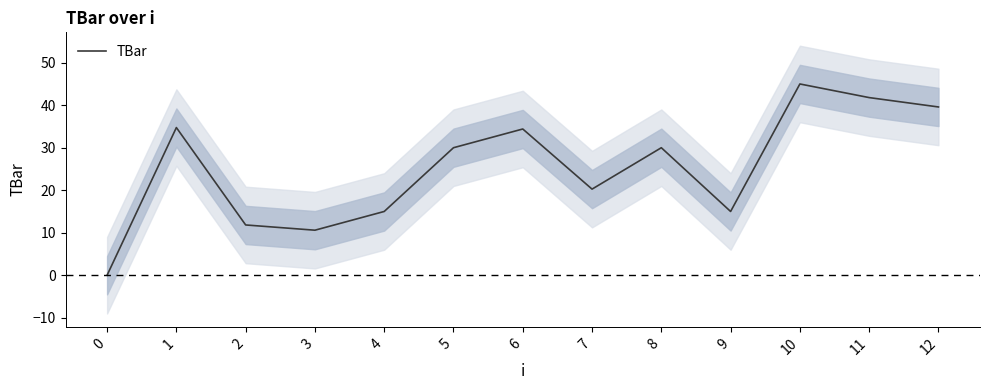

What is the maximum value shown in the chart?

45.0